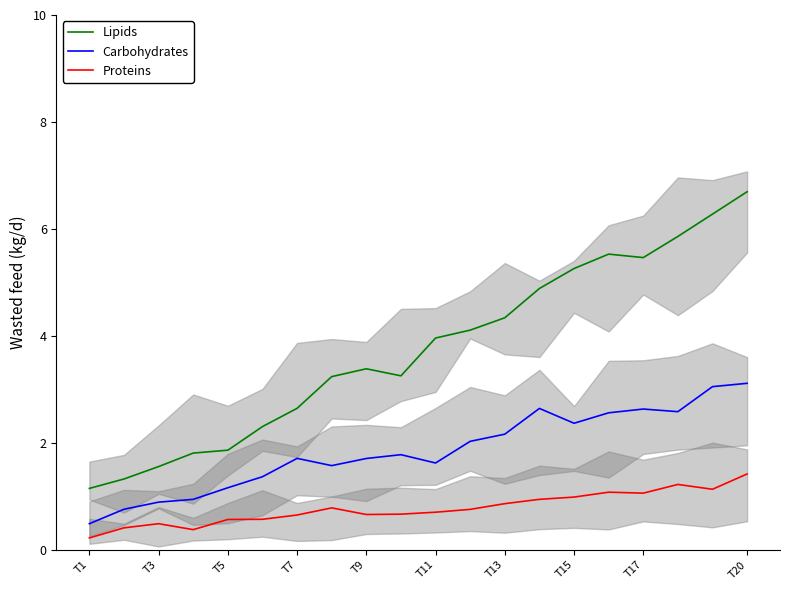

True or false: Proteins and Carbohydrates intersect in this chart.

False